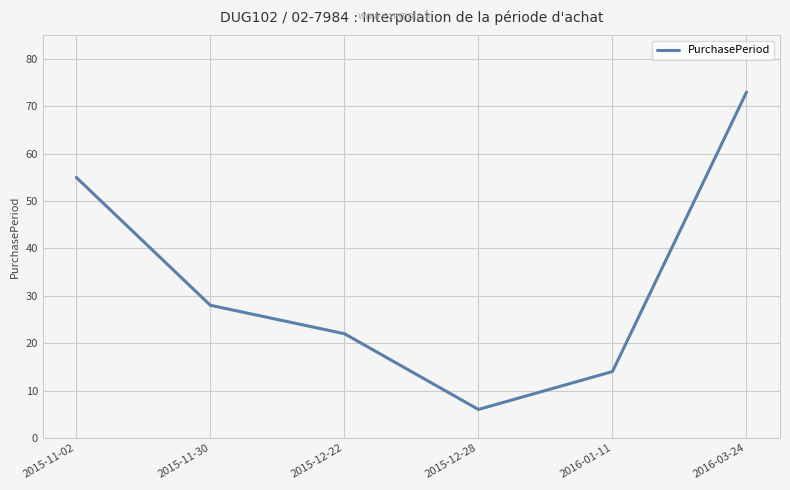

What position from the left is 2015-11-02?

1